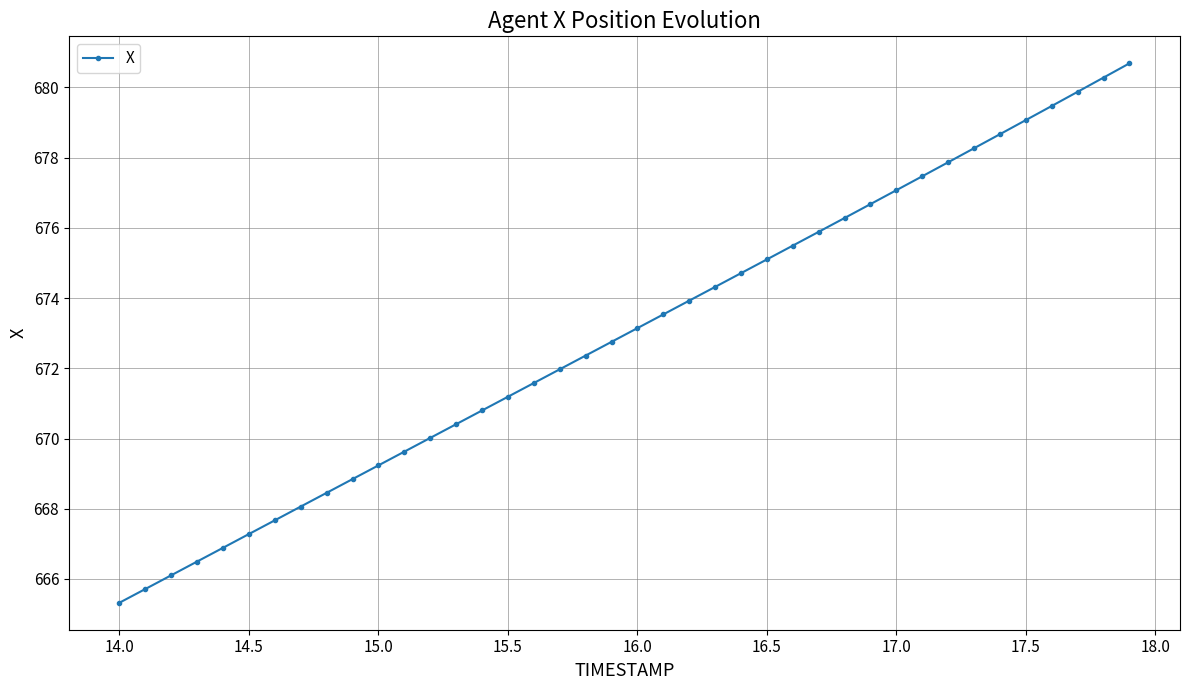

What is the greatest value displayed?

680.7